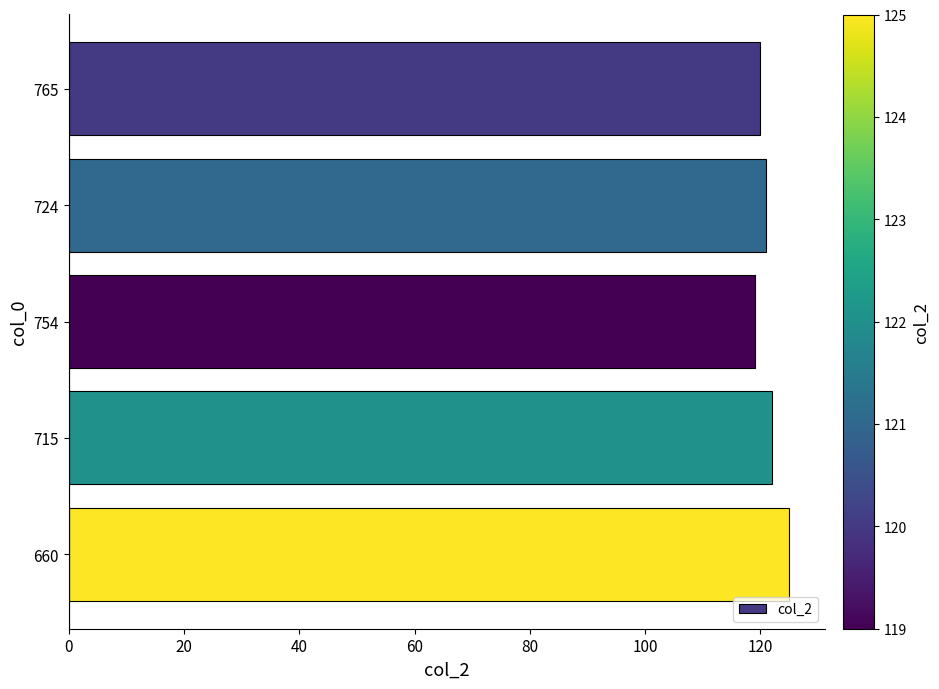

How many values are below 121?

2